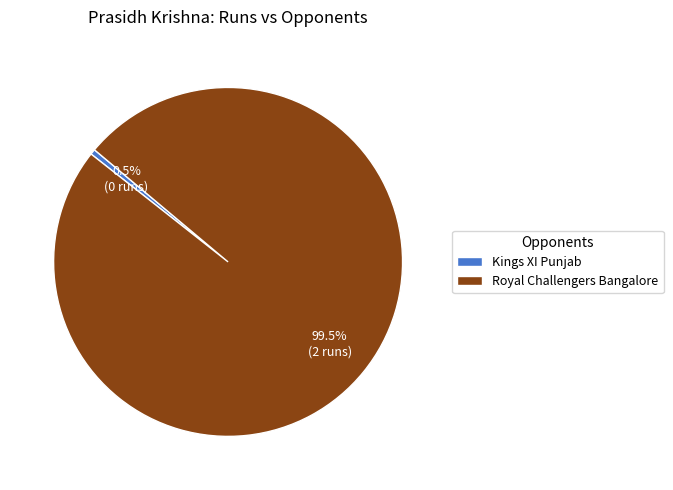

How many segments does this pie chart have?

2